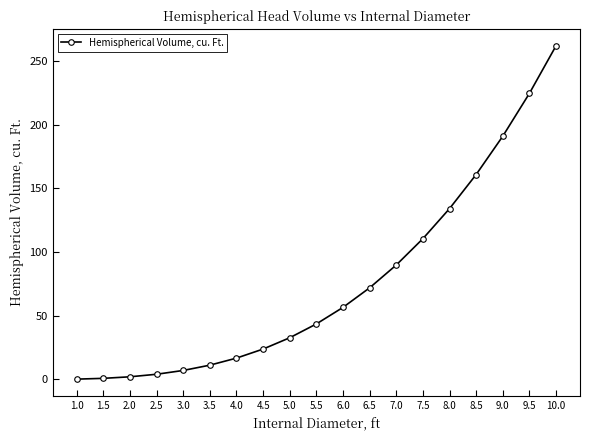

What is the difference between the maximum and minimum values?

261.5